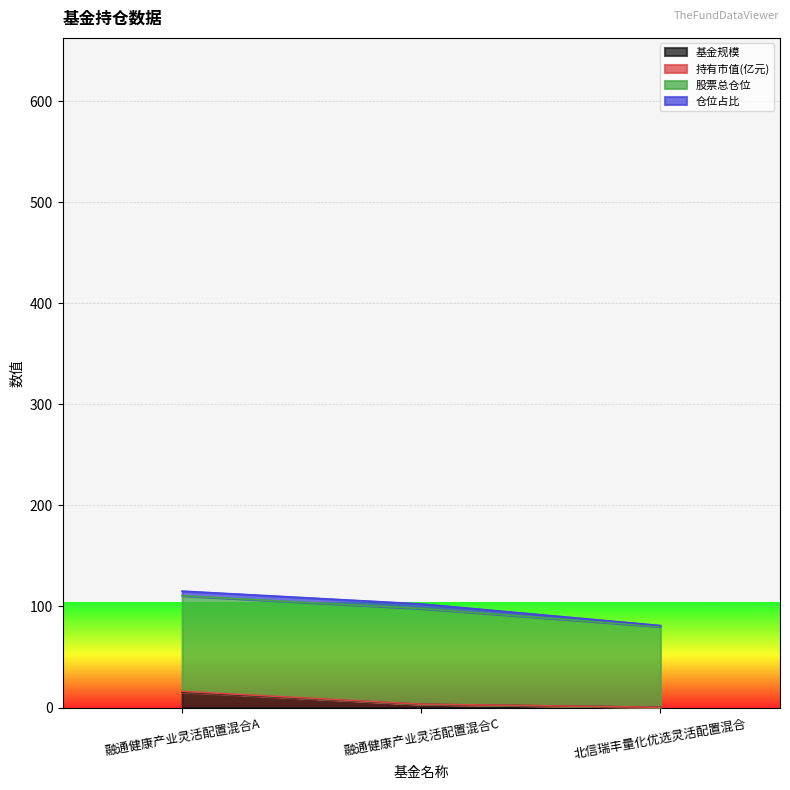

What is the maximum value for 基金规模?

15.3